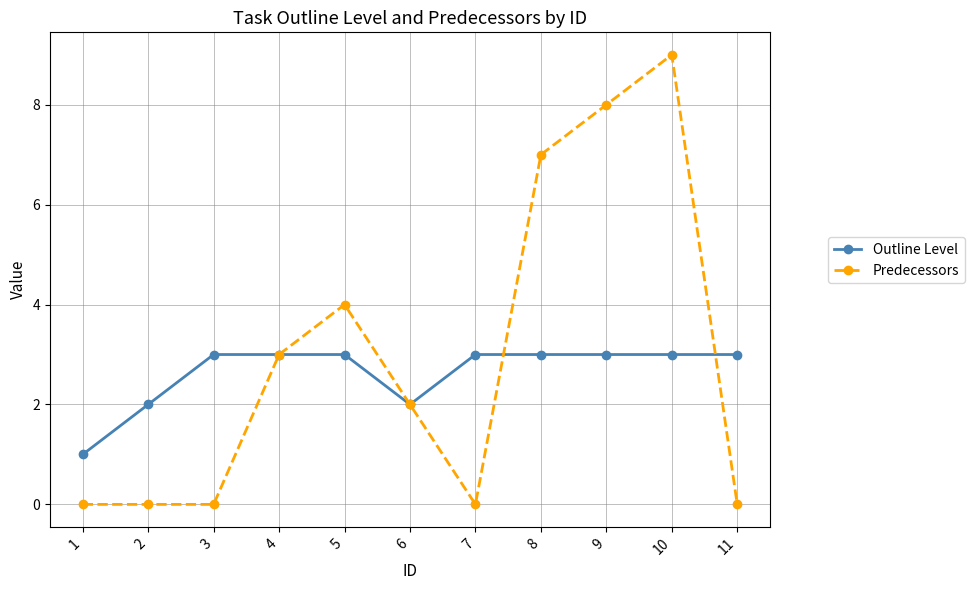

Read the Outline Level value at 3.

3